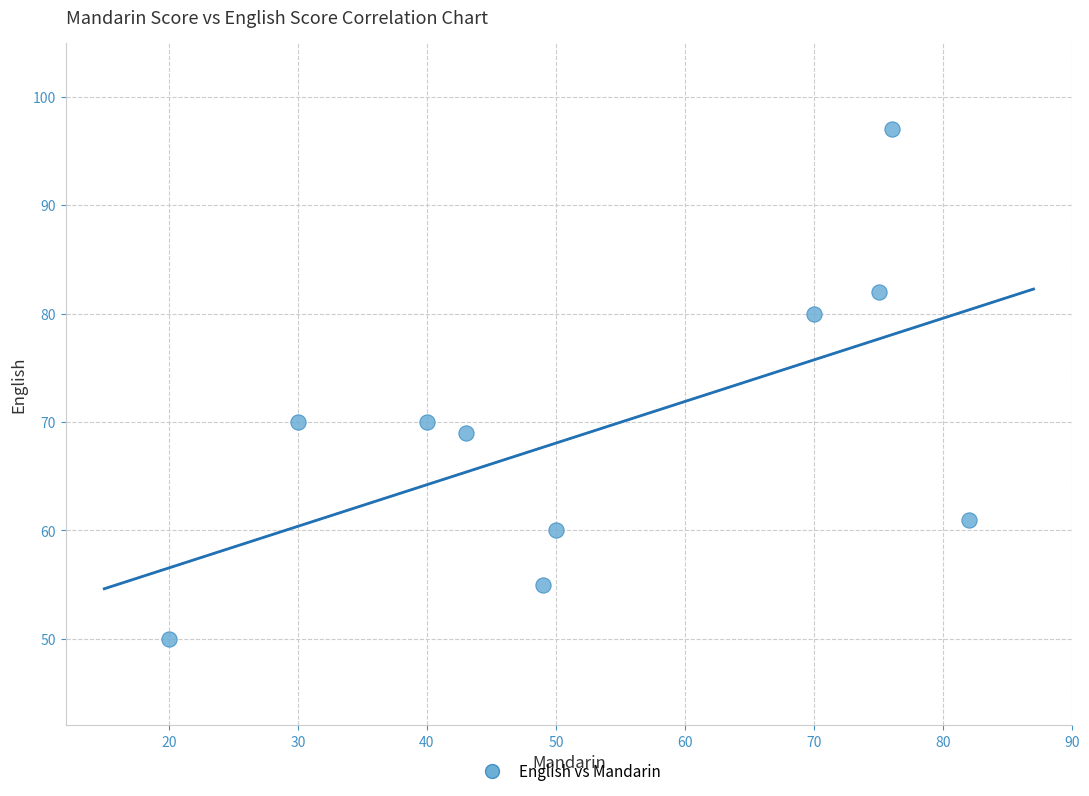

What is the average Y value?

69